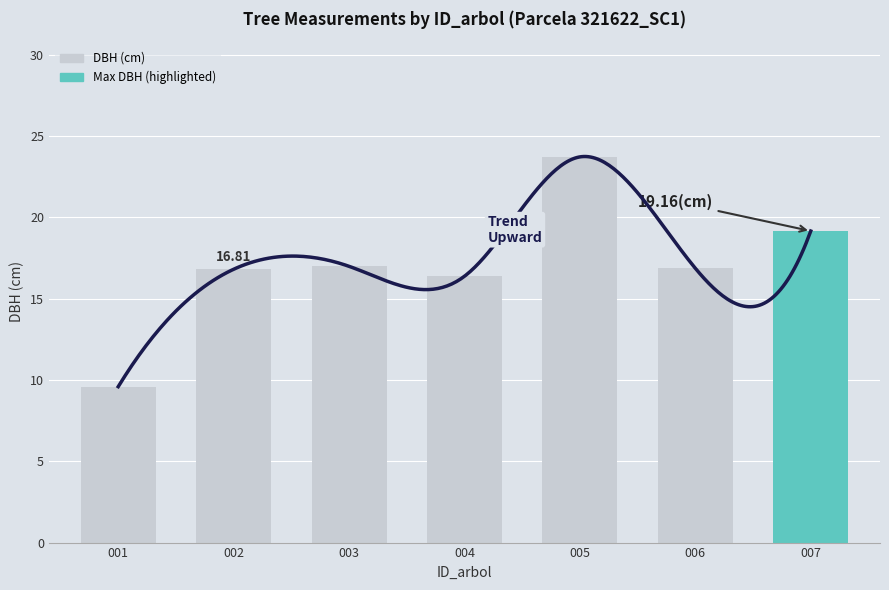

What is the difference between the maximum and minimum values?

14.1